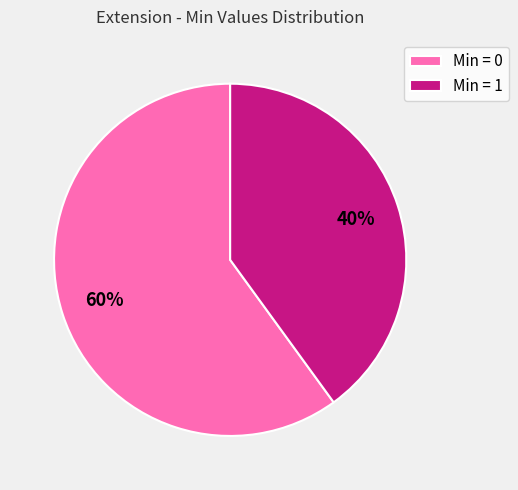

What is the ratio of the value at Min = 0 to the value at Min = 1?

1.5